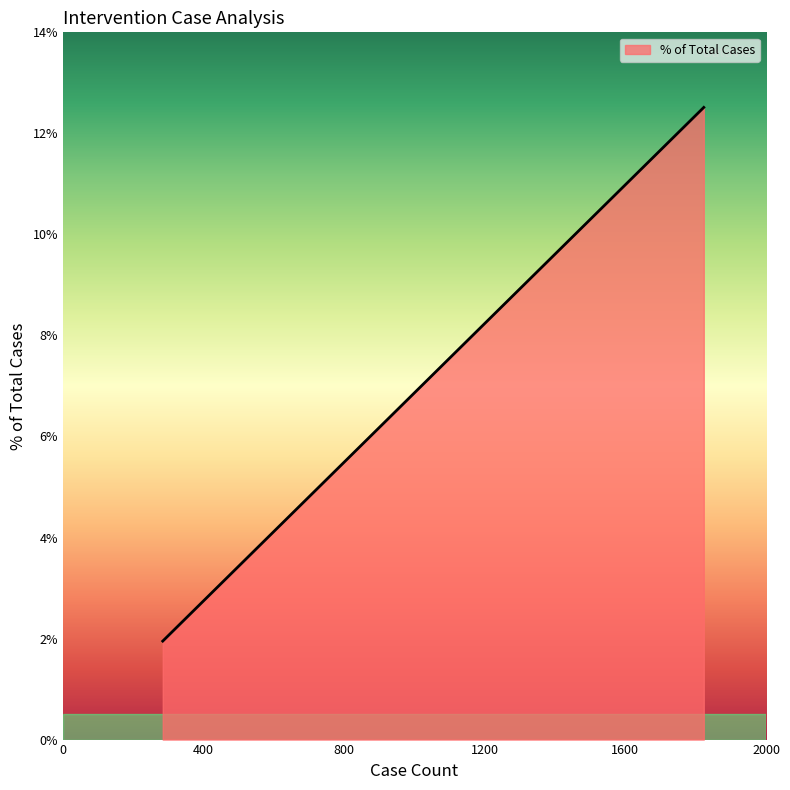

What is the difference between the maximum and minimum values?

10.6